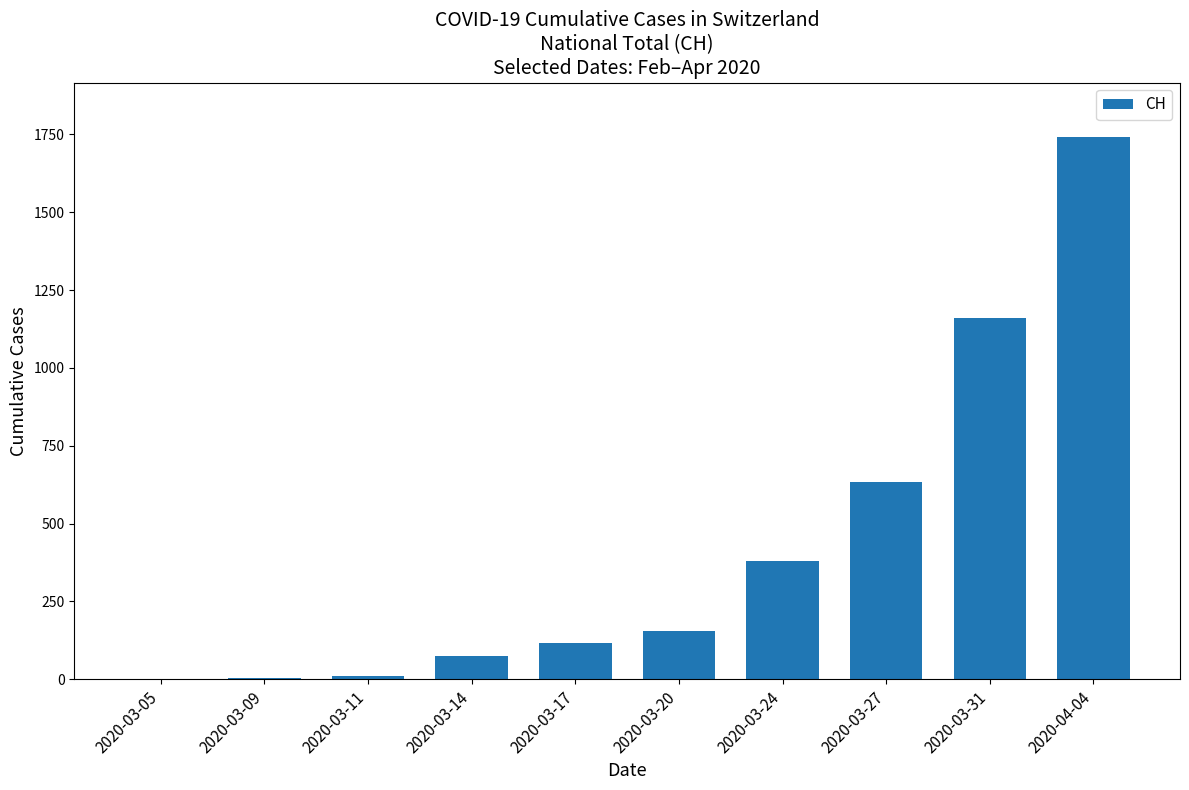

Is it true that the value at 2020-04-04 is 2877?

False